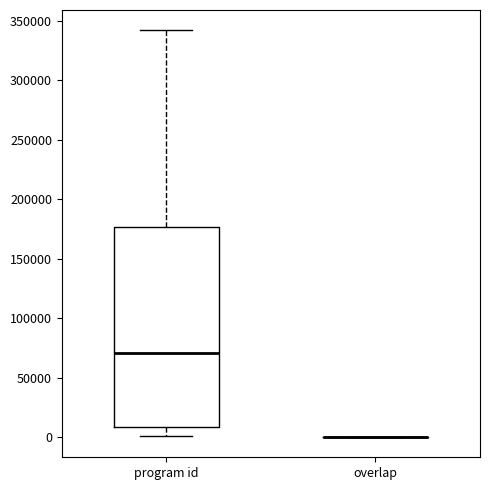

Where does the median line of the box for program id sit on the y-axis? The values are not printed on the chart, so give them approximately, as read against the axis.

70000